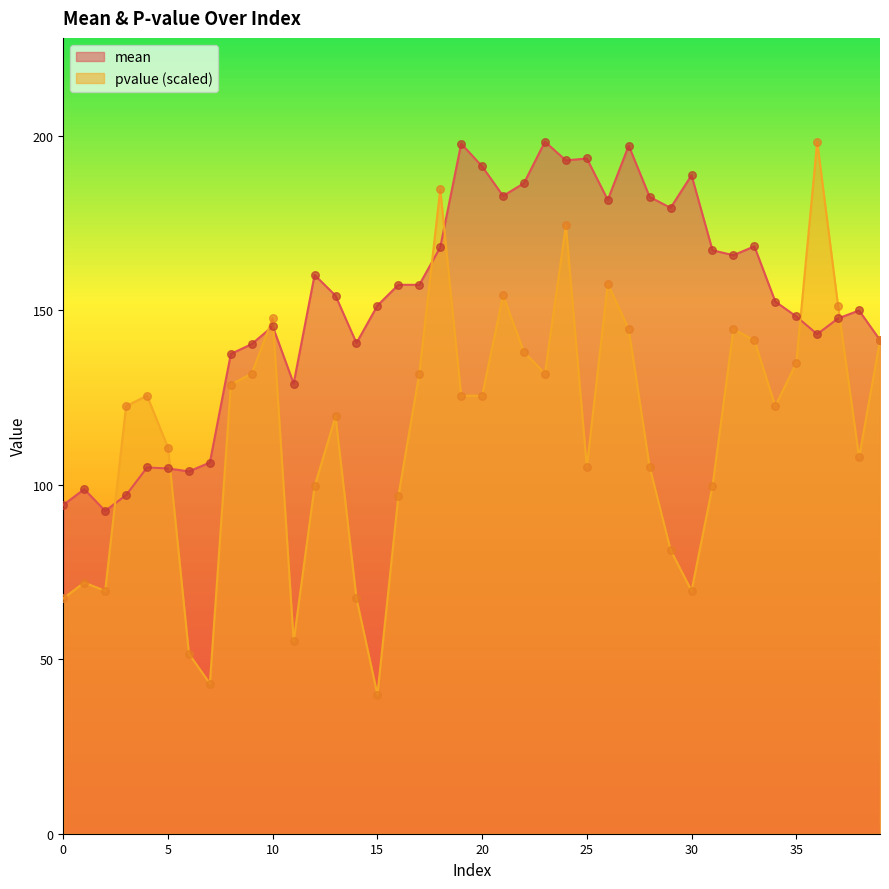

Which series has the widest spread of Y values?

pvalue